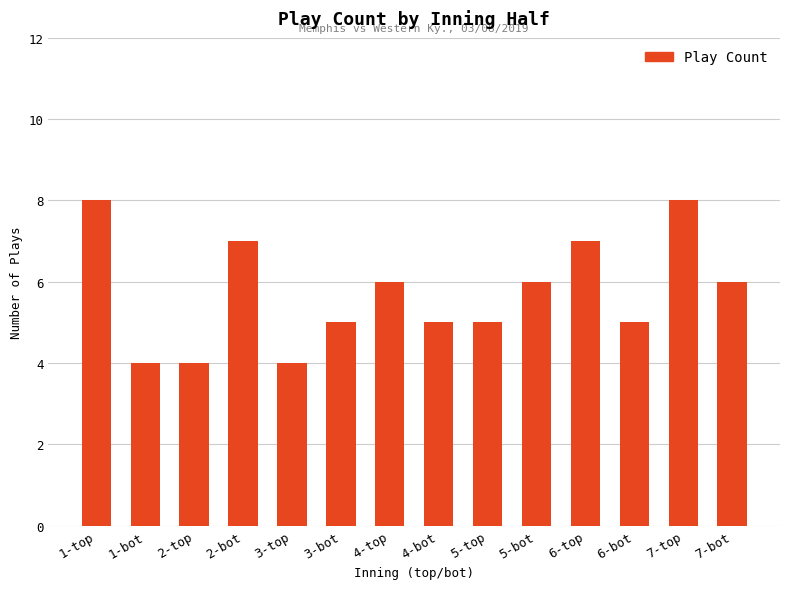

What is the change in value from 4-bot to 7-bot?

+1